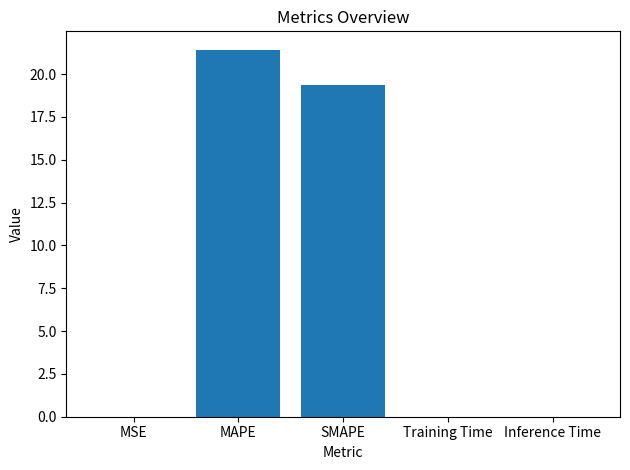

What is the average value?

8.2